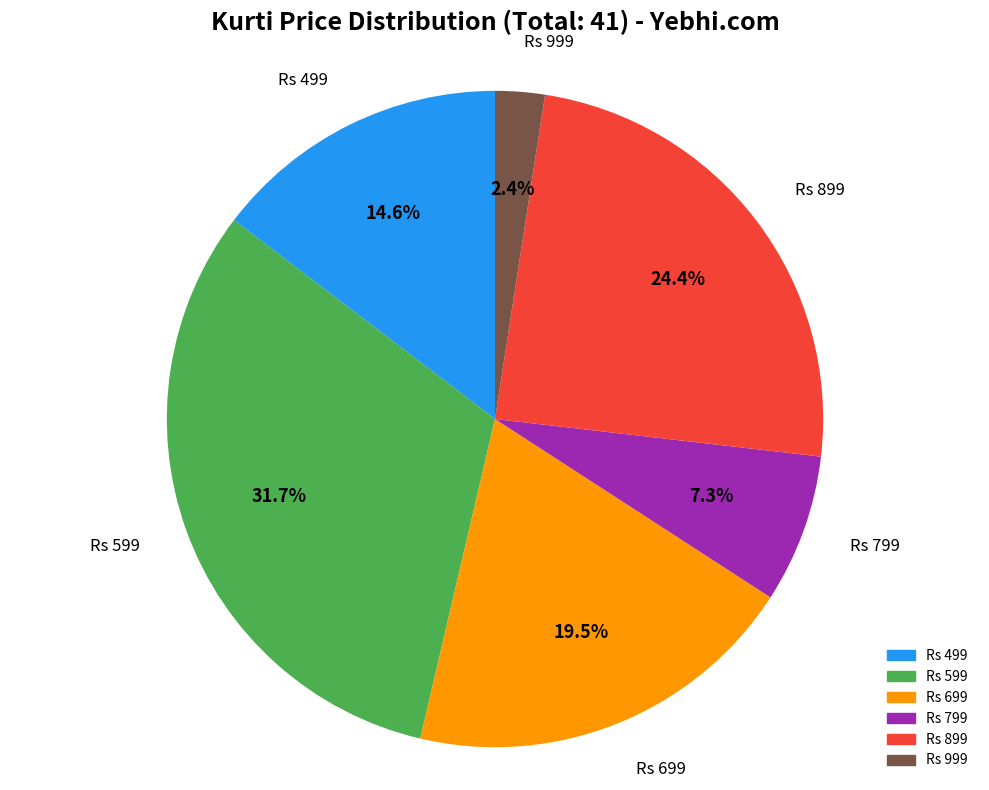

Is there a majority slice in this chart?

No